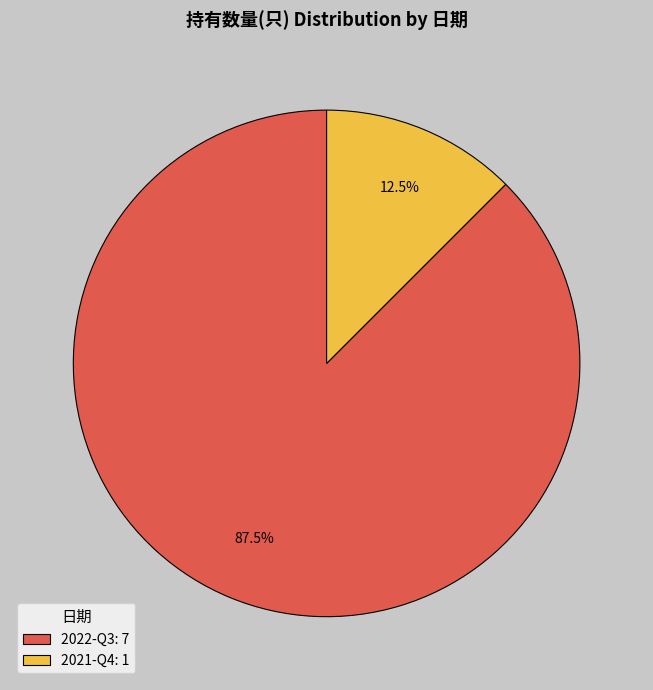

How many segments does this pie chart have?

2